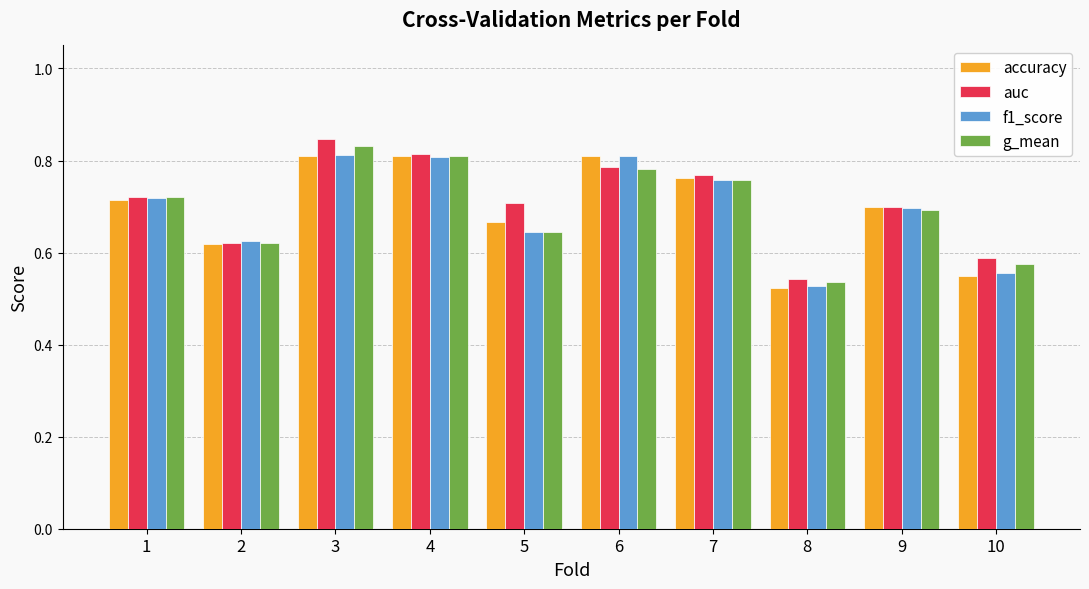

List the labels in order of g_mean value, largest first.

3, 4, 6, 7, 1, 9, 5, 2, 10, 8